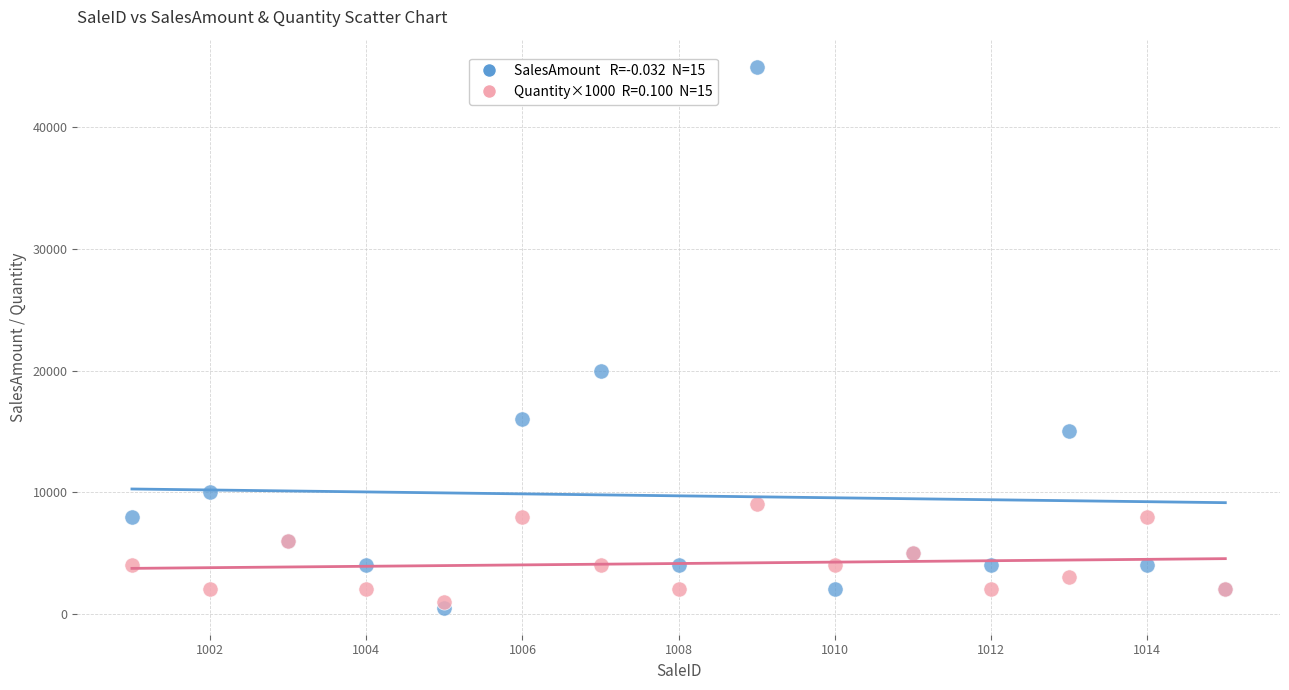

Across all series, what Y value is closest to 22750?

20000